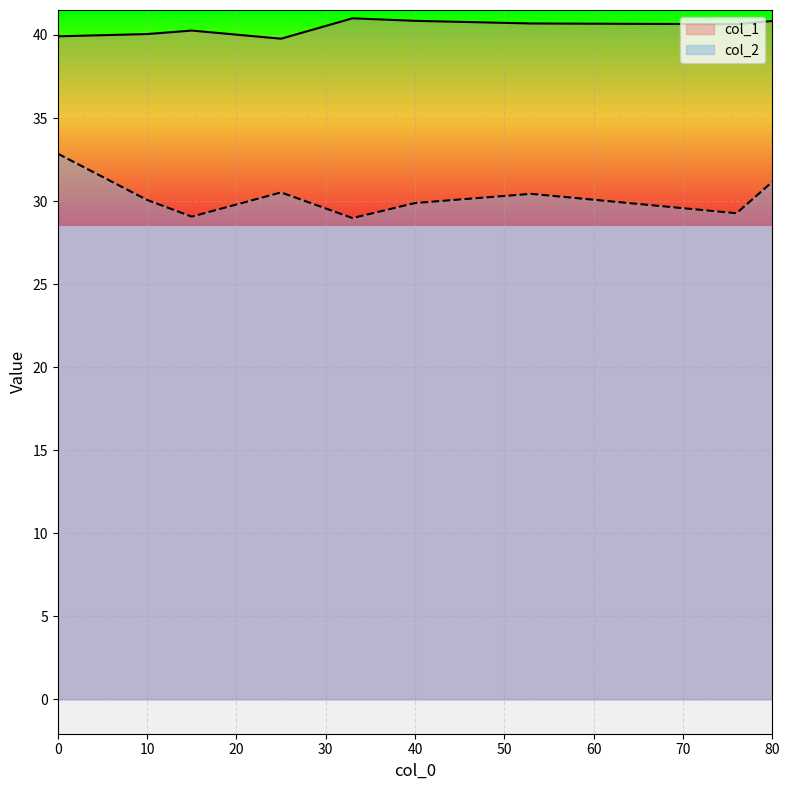

True or false: col_1 and col_2 intersect in this chart.

False